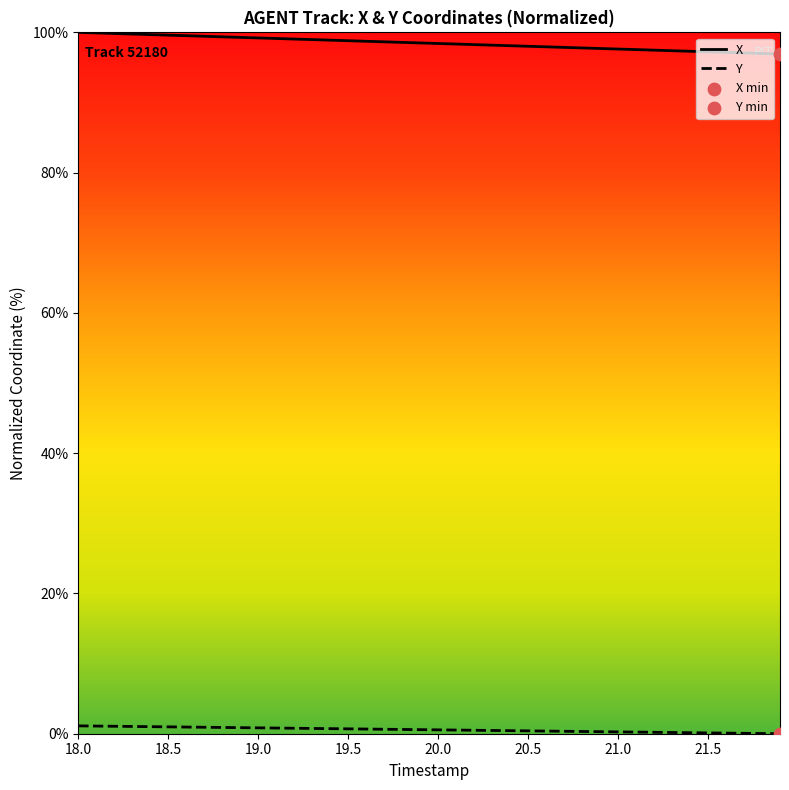

True or false: Y and X intersect in this chart.

False